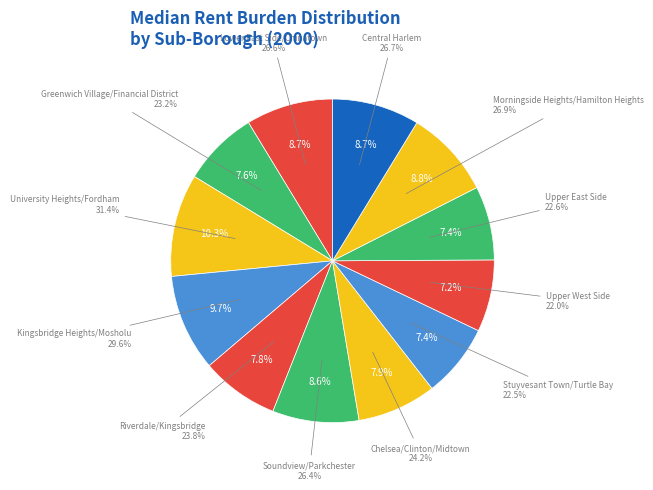

To the nearest percent, what percentage of the pie is Chelsea/Clinton/Midtown?

8%